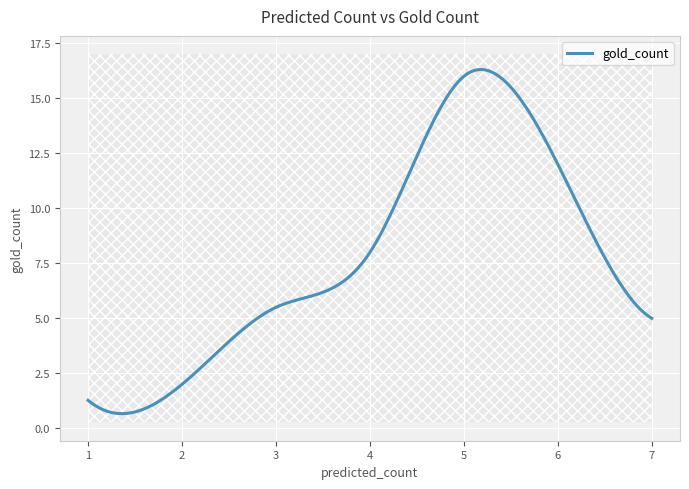

What is the sum of all values?

2322.8